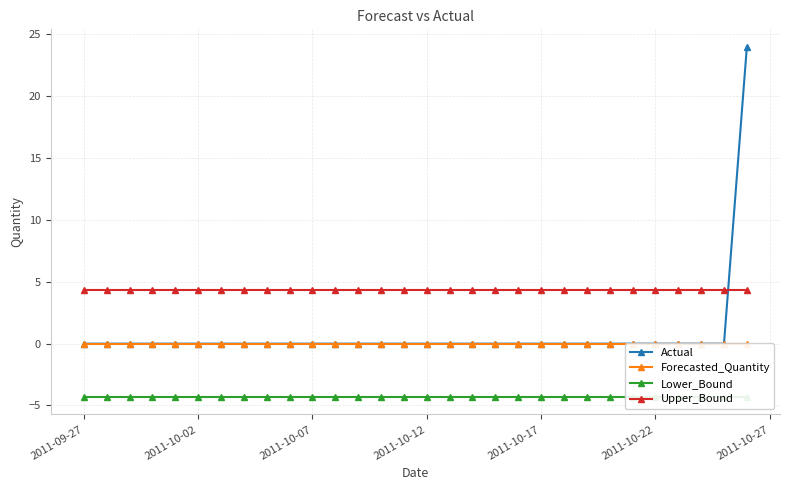

Which category has the lowest value across all series?

2011-09-27